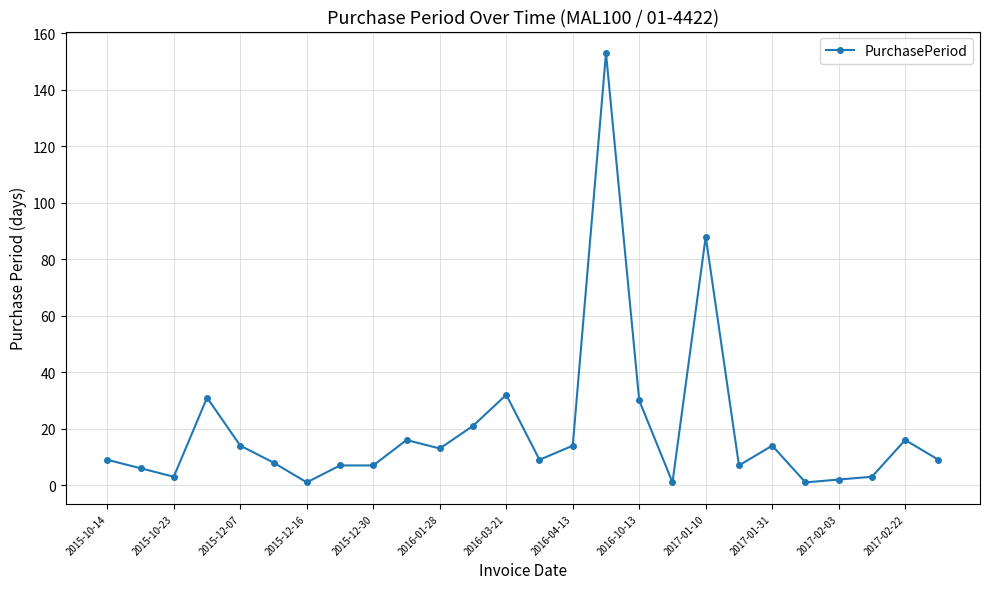

True or false: there are more than 1 points higher than both neighbors.

True